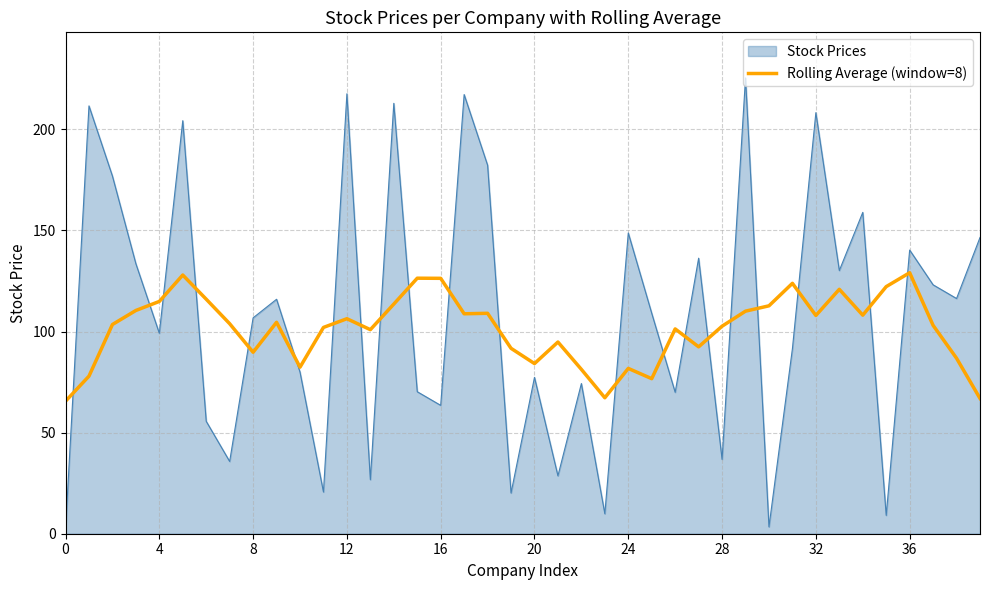

Rank the series by their maximum value, from lowest to highest.

Rolling Average (window=8), Stock Prices